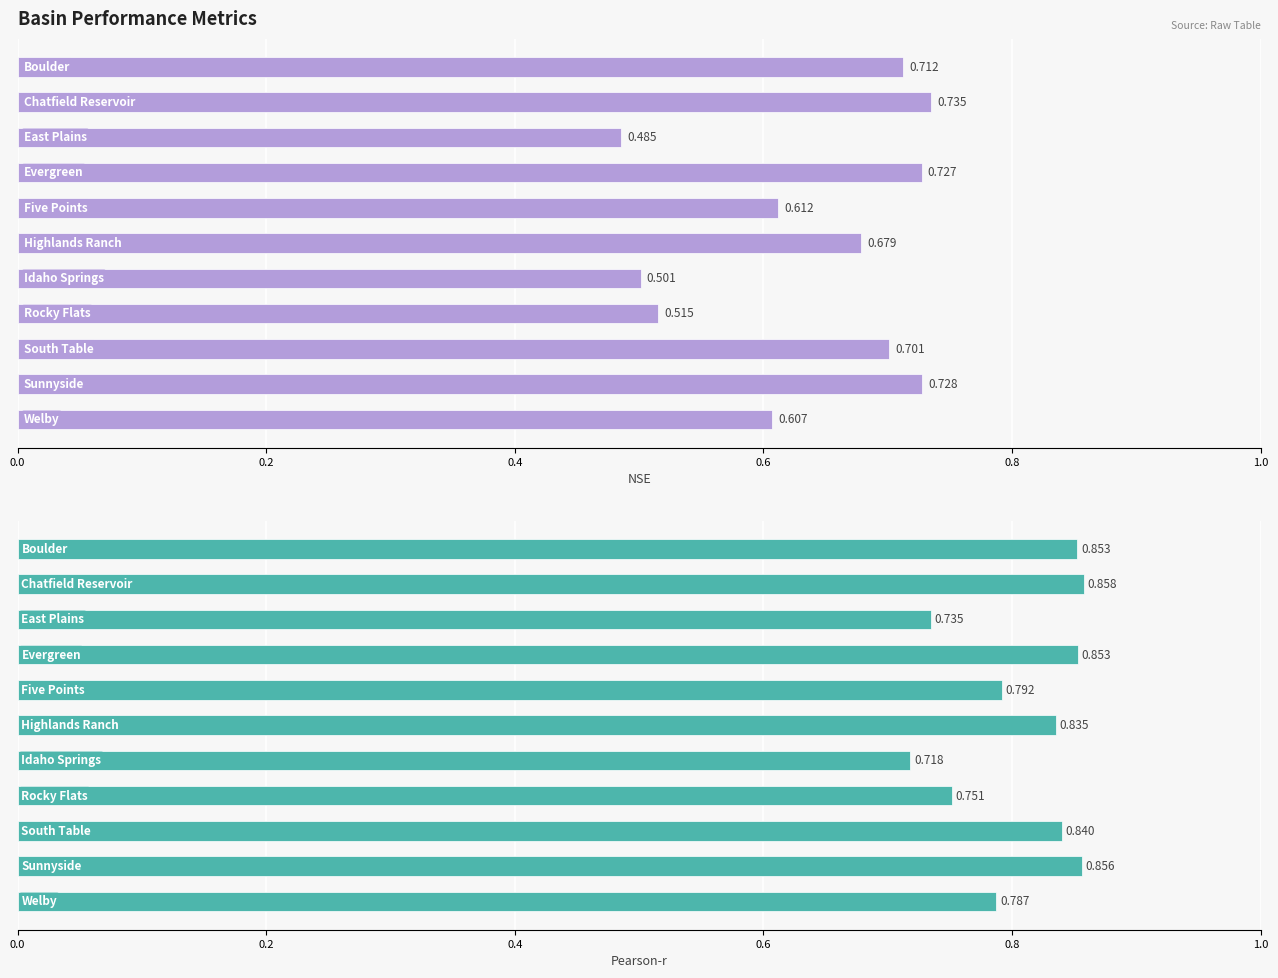

What is the difference between the highest and lowest values at 10?

0.2